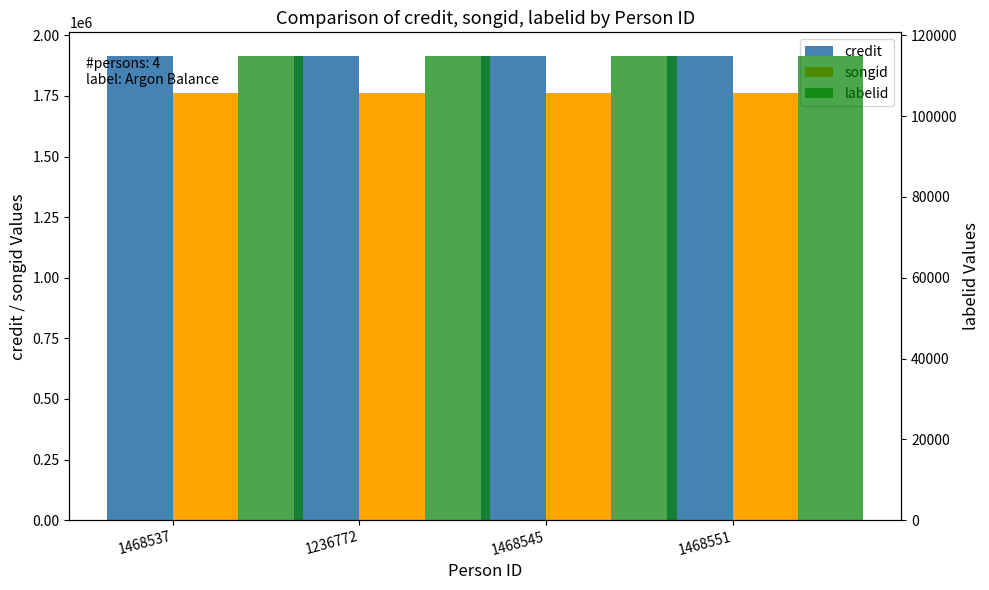

What is the label of the 4th bar from the right?

1468537